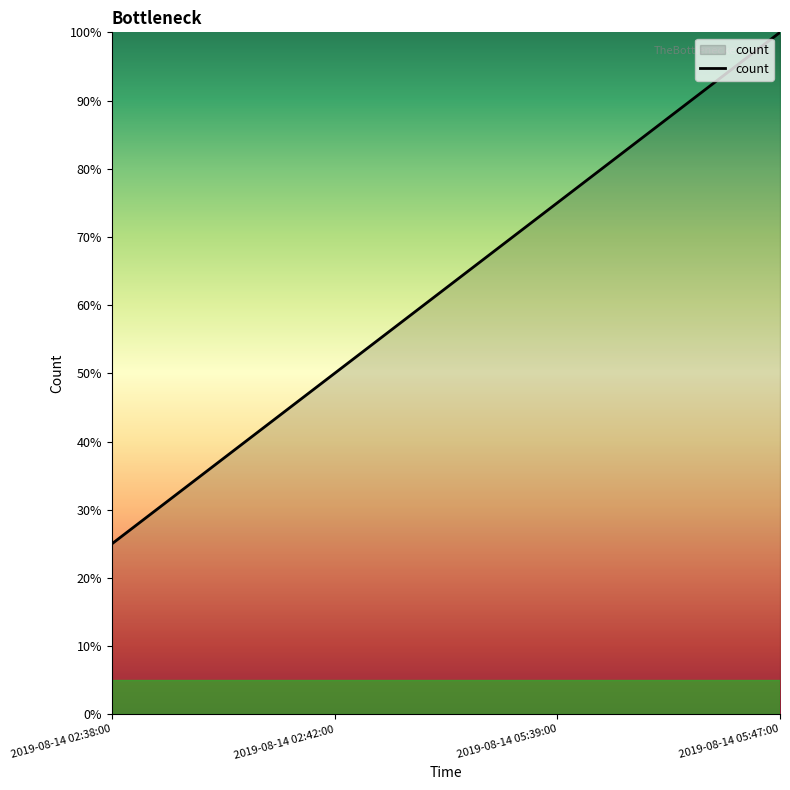

Which category has the highest value across all series?

2019-08-14 05:47:00